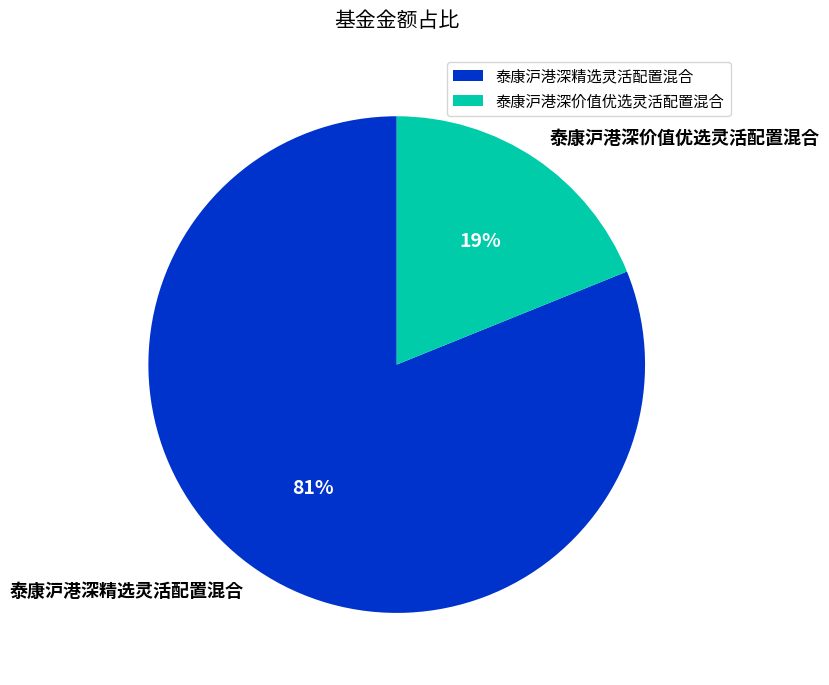

Approximately how many times larger is the value at 泰康沪港深精选灵活配置混合 compared to 泰康沪港深价值优选灵活配置混合?

4.3